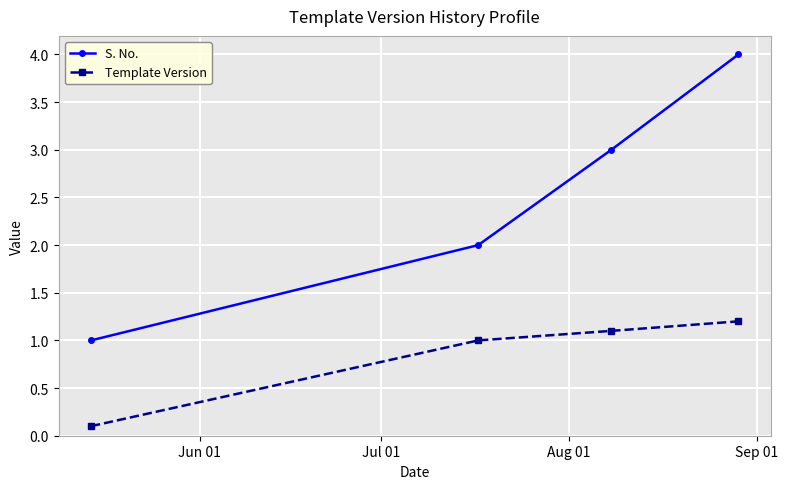

What is the sum of all S. No. values?

10.0